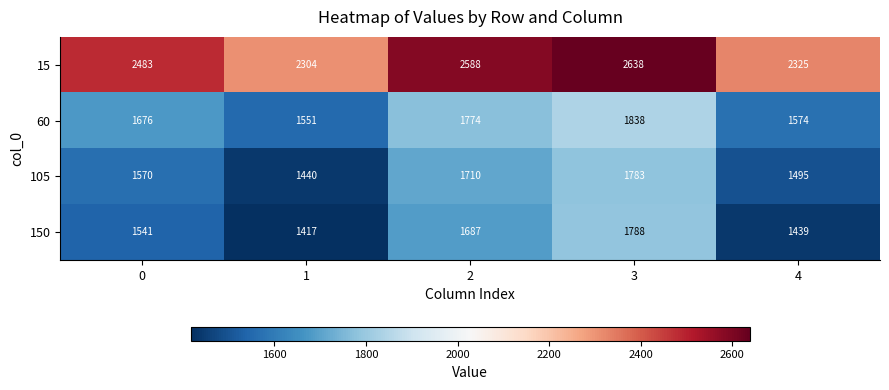

Reading right to left, what are all the values shown in this chart?

15: 4=2325	3=2638	2=2588	1=2304	0=2483
60: 4=1574	3=1838	2=1774	1=1551	0=1676
105: 4=1495	3=1783	2=1710	1=1440	0=1570
150: 4=1439	3=1788	2=1687	1=1417	0=1541